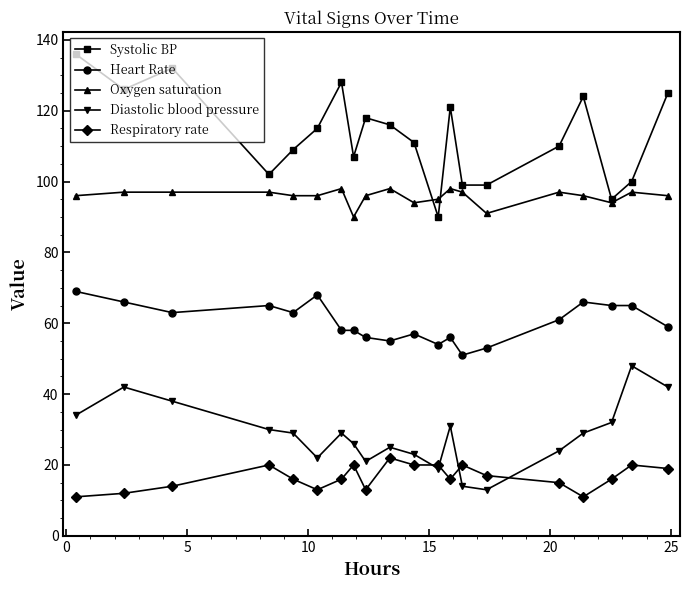

List the series in order of their peak value, lowest first.

Respiratory rate, Diastolic blood pressure, Heart Rate, Oxygen saturation, Systolic BP